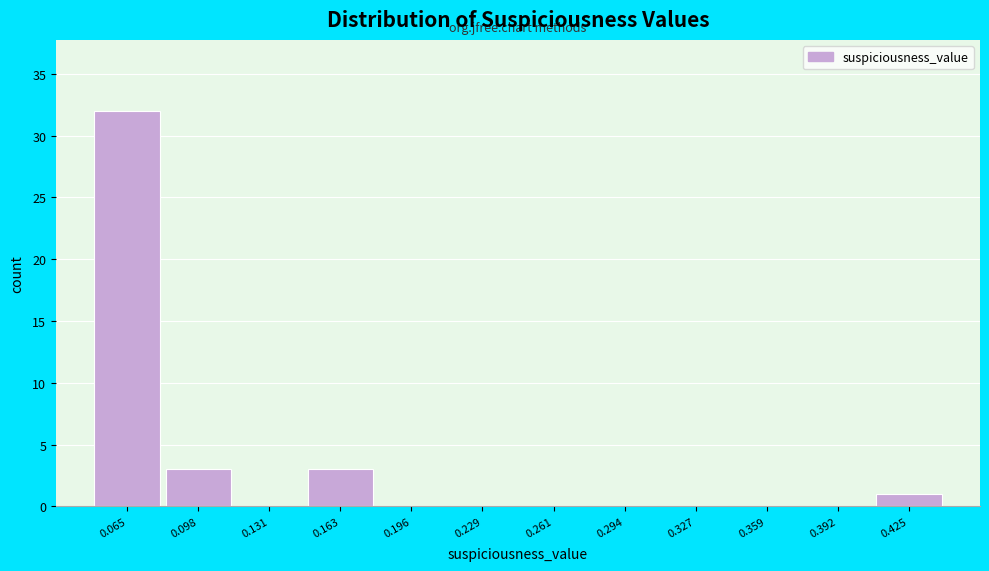

Reading left to right, list all the values displayed in this chart.

0.065=32	0.098=3	0.131=0	0.163=3	0.196=0	0.229=0	0.261=0	0.294=0	0.327=0	0.359=0	0.392=0	0.425=1